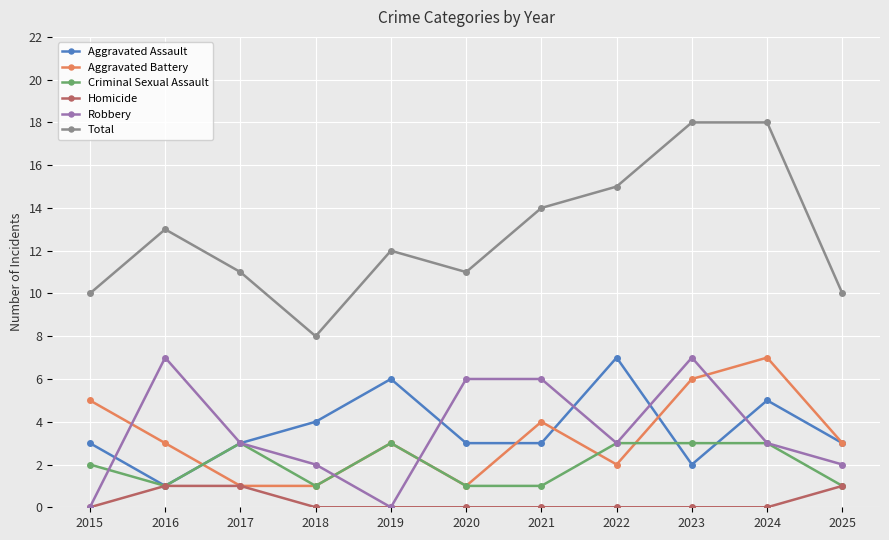

The value of Criminal Sexual Assault at 2017 is 3. True or false?

True